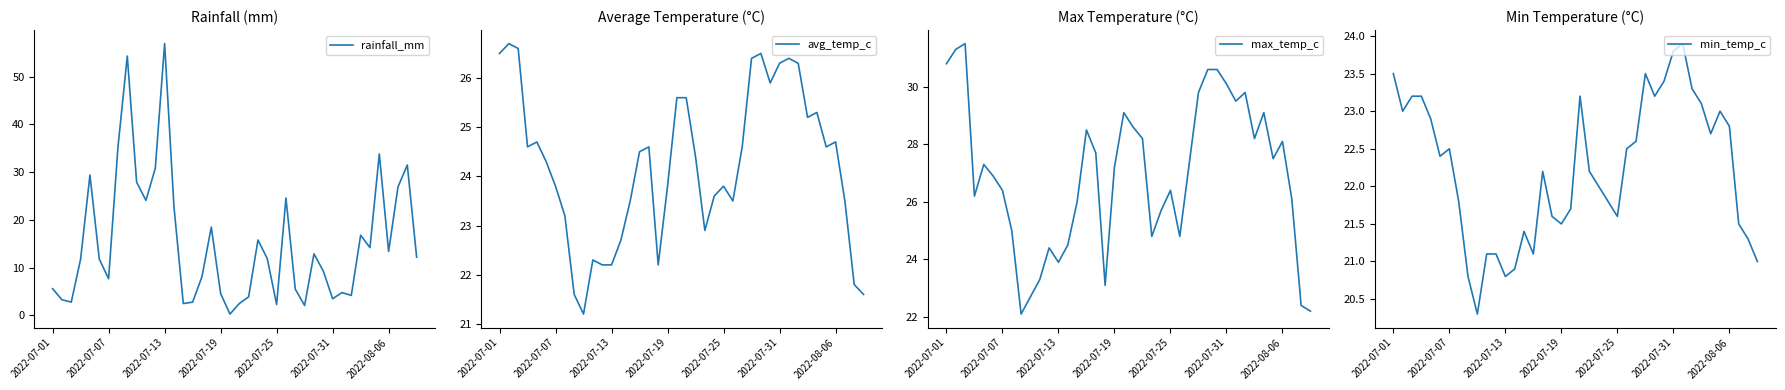

What position from the right is 2022-07-01?

40